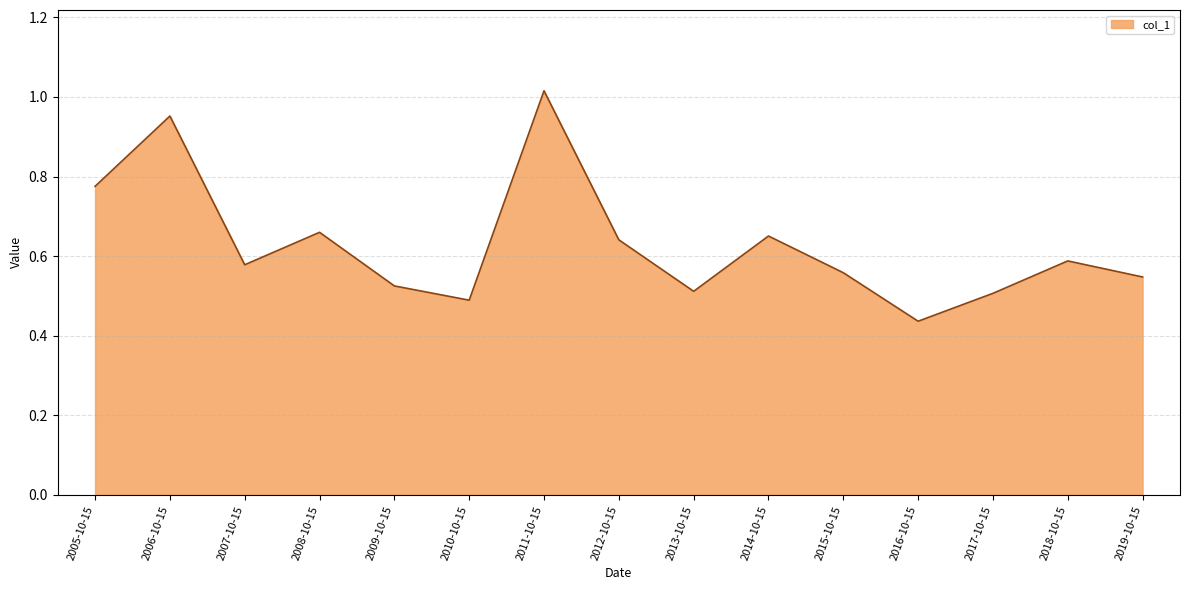

Does the chart display data point markers on the line(s)?

No